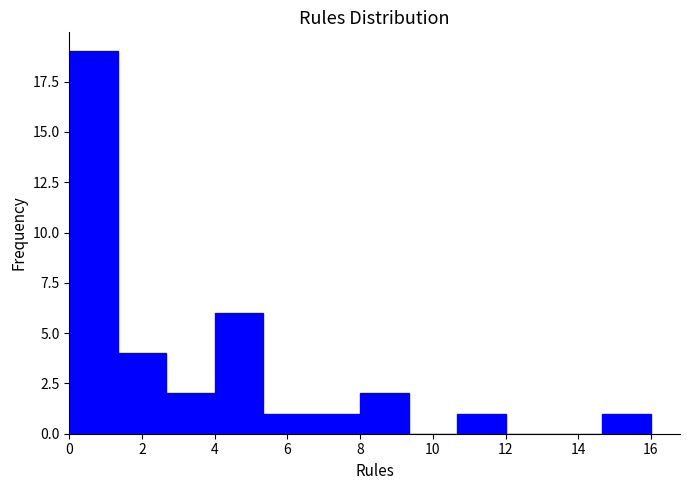

Reading left to right, transcribe this chart: for each bar, give the range it covers on the x-axis and its height. Neither the bar edges nor the heights are printed on the chart, so give them approximately, as read against the axes.

0.0 to 1.4: 19
1.4 to 2.6: 4
2.6 to 4.0: 2
4.0 to 5.4: 6
5.4 to 6.6: 1
6.6 to 8.0: 1
8.0 to 9.4: 2
9.4 to 10.6: 0
10.6 to 12.0: 1
12.0 to 13.4: 0
13.4 to 14.6: 0
14.6 to 16.0: 1